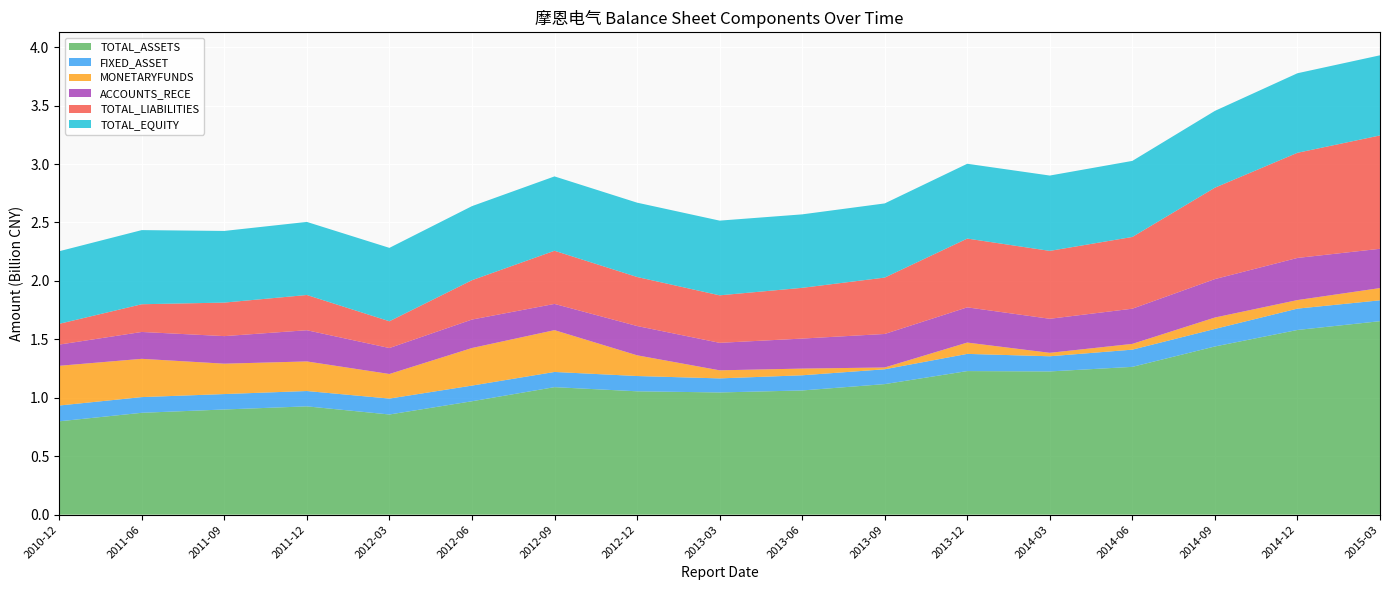

Reading left to right, extract all data points from this chart.

TOTAL_ASSETS: 798799349.0	871542929.1	899932444.6	926706980.2	857037794.2	970377999.8	1090999357.0	1055522655.1	1045632610.0	1062726544.7	1116993900.7	1228535634.7	1225501980.1	1264631533.4	1439130176.0	1580229382.5	1655434100.4
FIXED_ASSET: 135070221.1	134342318.2	131927424.7	131170788.4	136164816.9	133976853.5	129986945.3	130699955.1	120245568.4	129755388.4	126926758.5	147071563.8	129711024.8	147277885.1	150033760.9	182678355.4	178562780.7
MONETARYFUNDS: 339791884.6	327479518.1	259956952.5	253161230.3	210361597.1	321462240.1	357729720.7	177313934.3	69081828.2	57330491.0	15419172.4	96842265.0	29493115.7	49264975.0	97604261.1	73153656.2	104723456.8
ACCOUNTS_RECE: 181466886.4	229822182.6	235833613.3	267002240.0	222150403.0	243526100.5	224476906.1	250597740.3	235202837.4	256796710.6	286696321.6	301362661.2	291257398.5	301129061.4	328906708.8	360509040.9	336179895.6
TOTAL_LIABILITIES: 177697705.1	237176997.7	286831795.8	301431303.3	229073615.6	336738402.4	454683092.7	419459344.2	406472816.8	434137726.7	482455779.8	588420350.7	580906281.1	613709380.7	781998929.5	899634540.4	969770834.0
TOTAL_EQUITY: 621101643.9	634365931.4	613100648.8	625275676.9	627964178.7	633639597.4	636316264.4	636063310.9	639159793.3	628588818.0	634538120.9	640115284.0	644595699.0	650922152.7	657131246.5	680594842.1	685663266.5